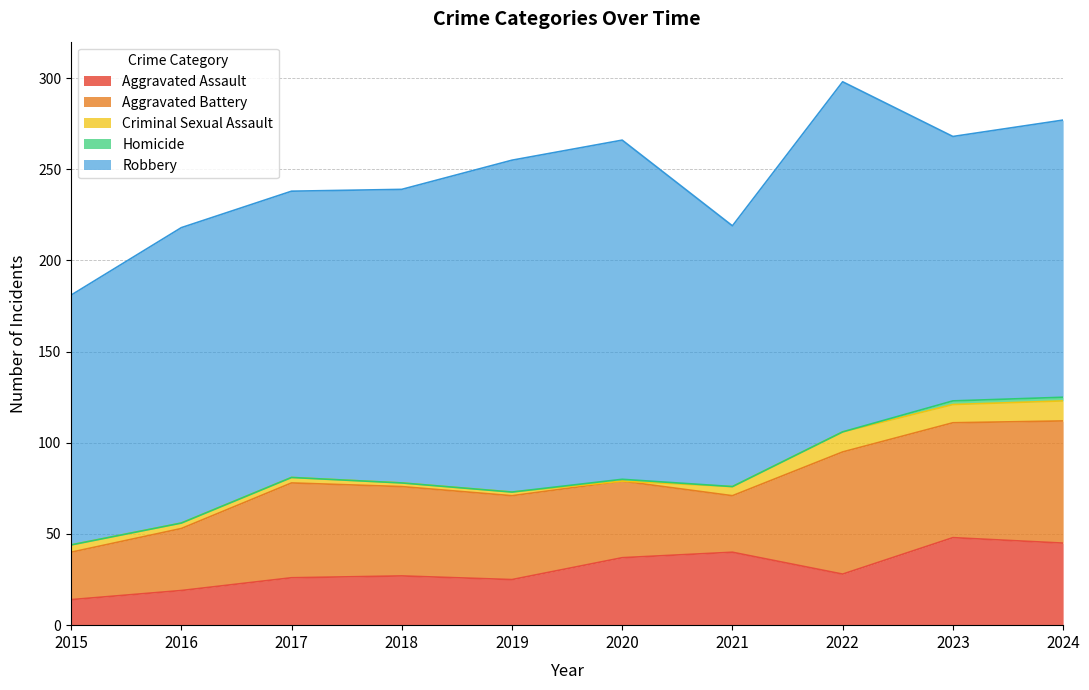

Reading right to left, list all the values displayed in this chart.

Aggravated Assault: 2024=45	2023=48	2022=28	2021=40	2020=37	2019=25	2018=27	2017=26	2016=19	2015=14
Aggravated Battery: 2024=67	2023=63	2022=67	2021=31	2020=42	2019=46	2018=49	2017=52	2016=34	2015=26
Criminal Sexual Assault: 2024=11	2023=10	2022=11	2021=5	2020=0	2019=2	2018=2	2017=3	2016=3	2015=4
Homicide: 2024=2	2023=2	2022=0	2021=0	2020=1	2019=0	2018=0	2017=0	2016=0	2015=0
Robbery: 2024=152	2023=145	2022=192	2021=143	2020=186	2019=182	2018=161	2017=157	2016=162	2015=137